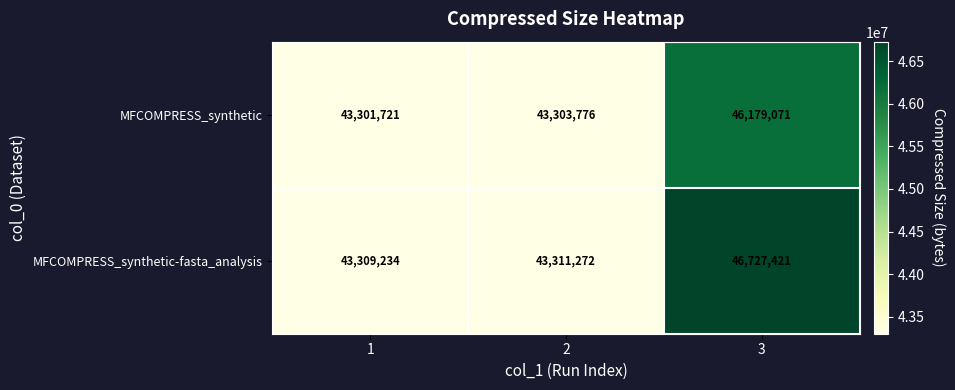

What is the lowest value of the MFCOMPRESS_synthetic-fasta_analysis series?

43309234